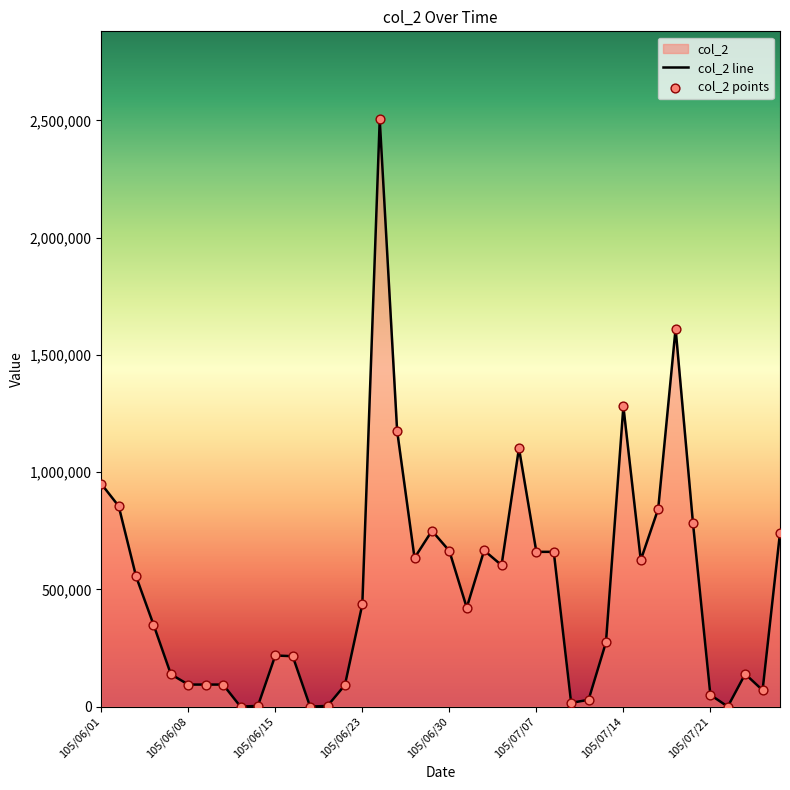

Between 105/07/06 and 105/07/15, which is larger?

105/07/06